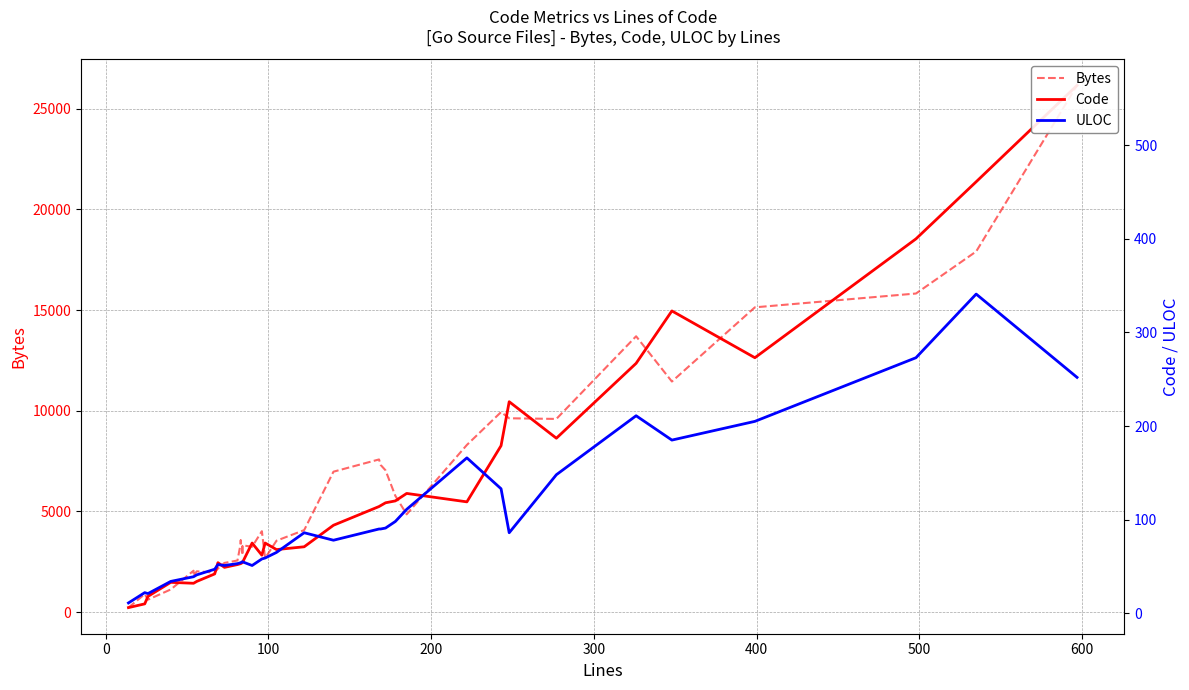

True or false: ULOC and Bytes cross at least once.

False